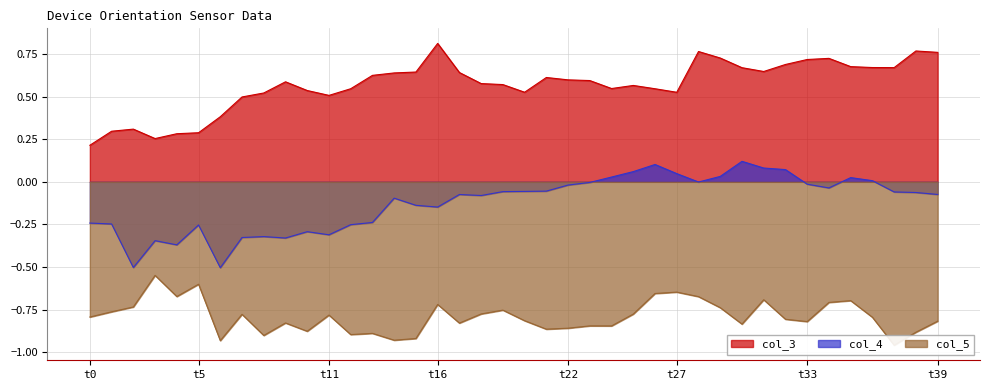

List the series in order of their peak value, highest first.

col_3, col_4, col_5